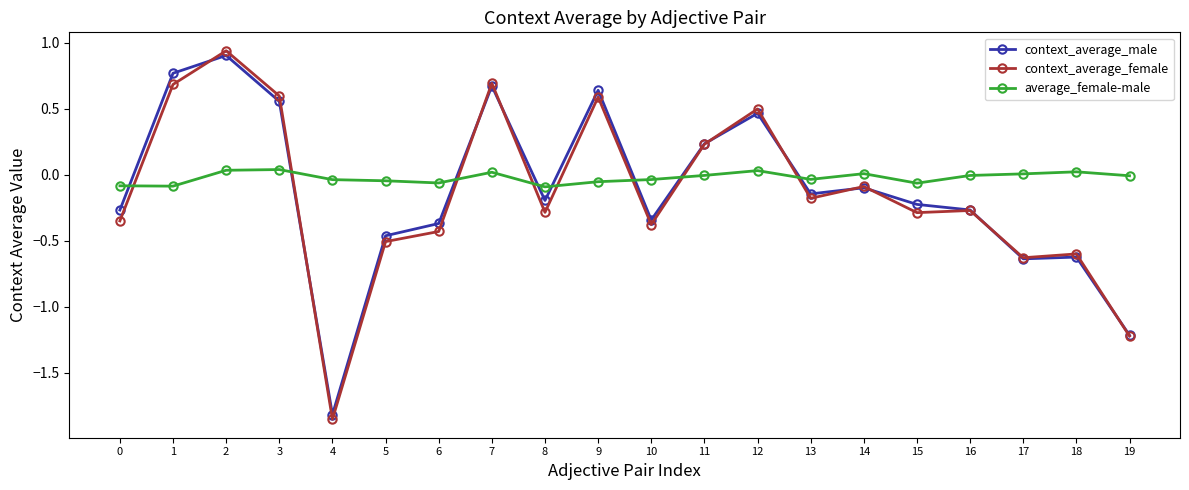

What is the difference between the highest and lowest values at 7?

0.7